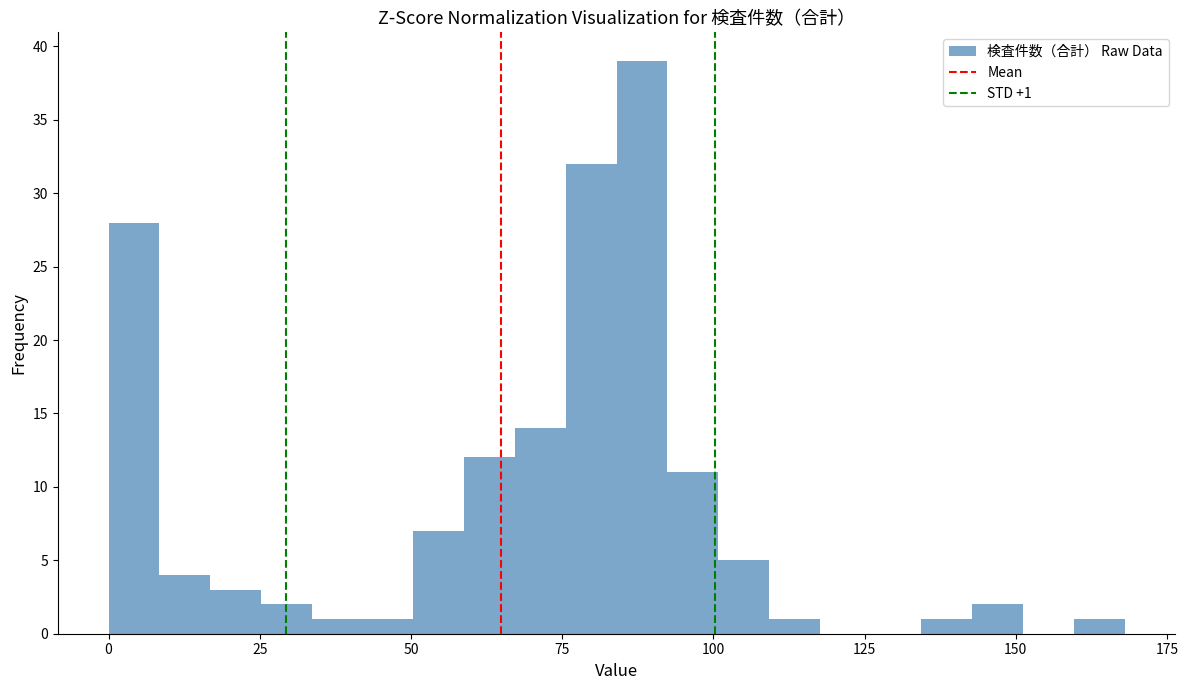

Read against the x-axis, roughly where is the centre of the tallest bar?

90